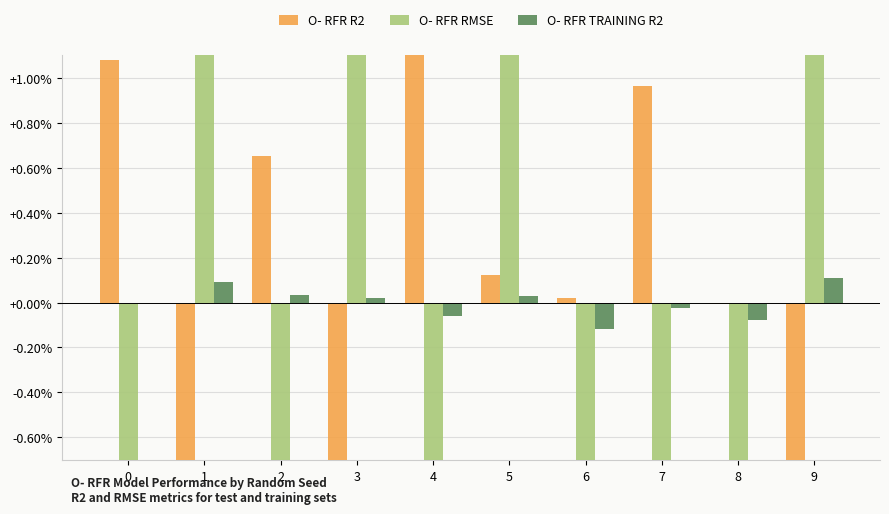

What is the value of the O- RFR TRAINING R2 bar at the 9th from the left?

-0.1